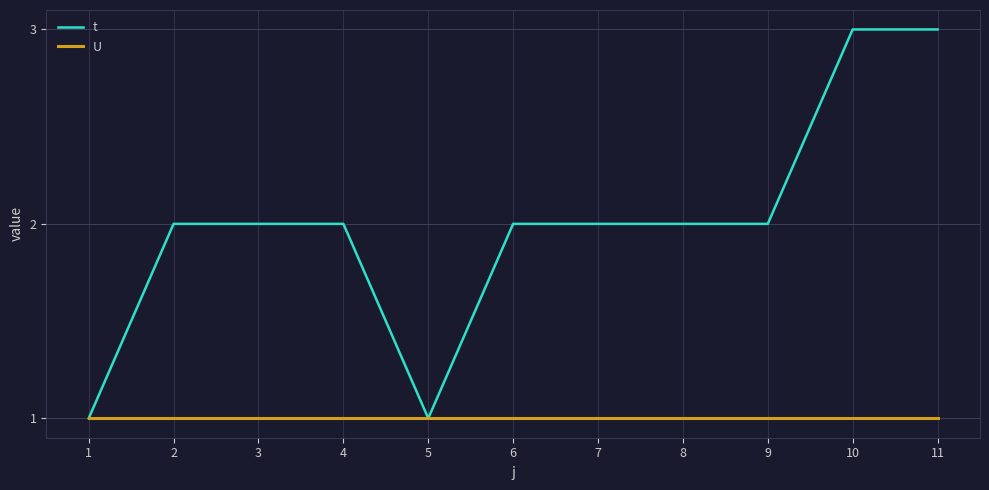

Does the chart have visible grid lines?

Yes